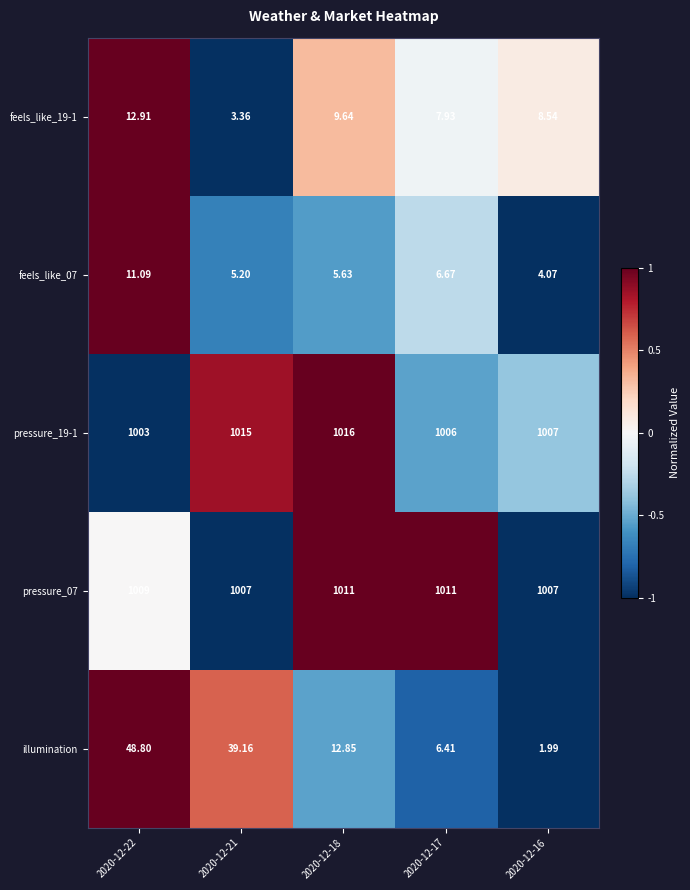

Which series changed the most between 2020-12-17 and 2020-12-16?

illumination